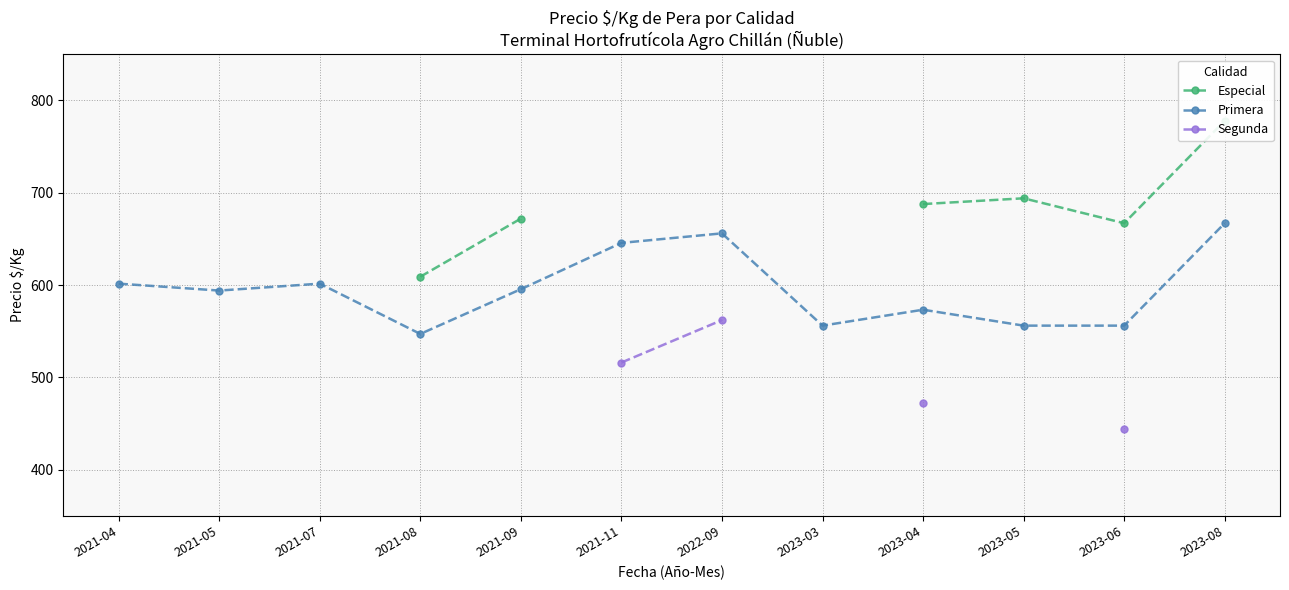

How many series are shown in this chart?

3